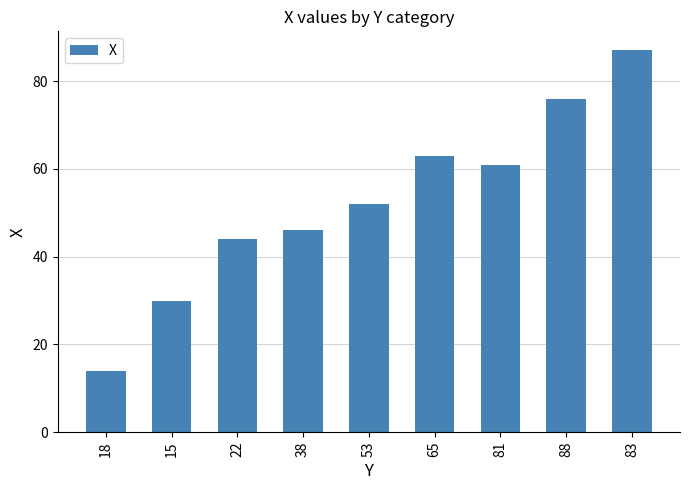

Does the chart contain any negative values?

No